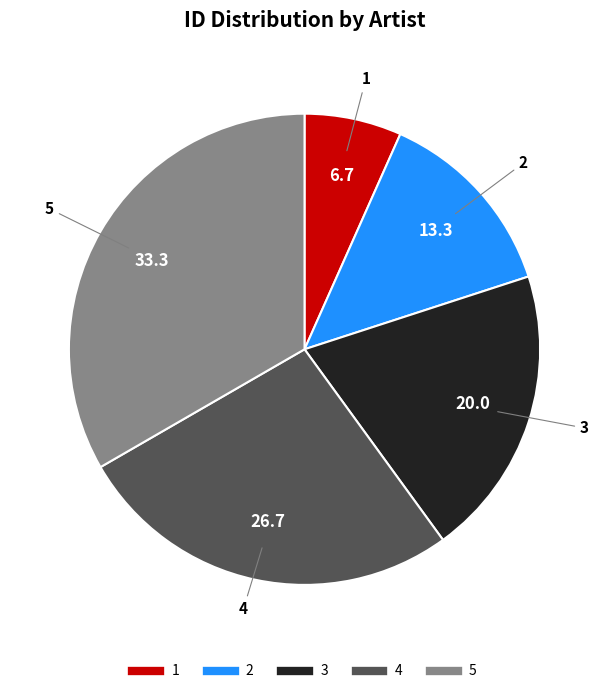

Is it true that 2 is 7% of the pie?

False